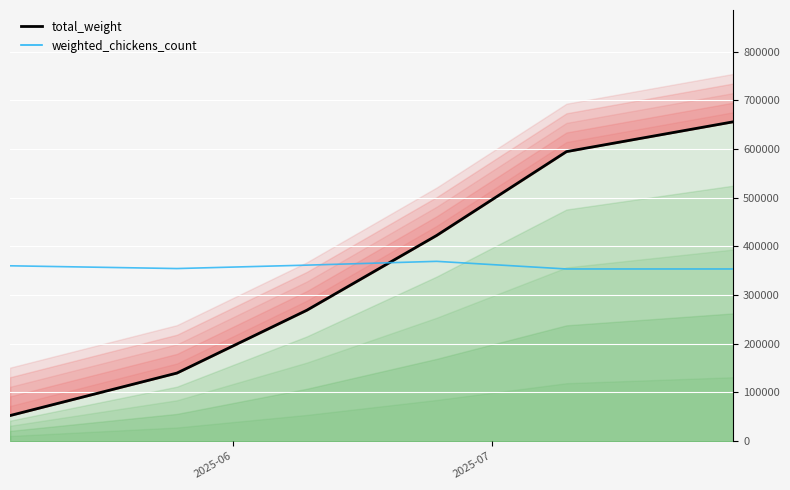

What are all the series names shown in the legend?

total_weight, weighted_chickens_count